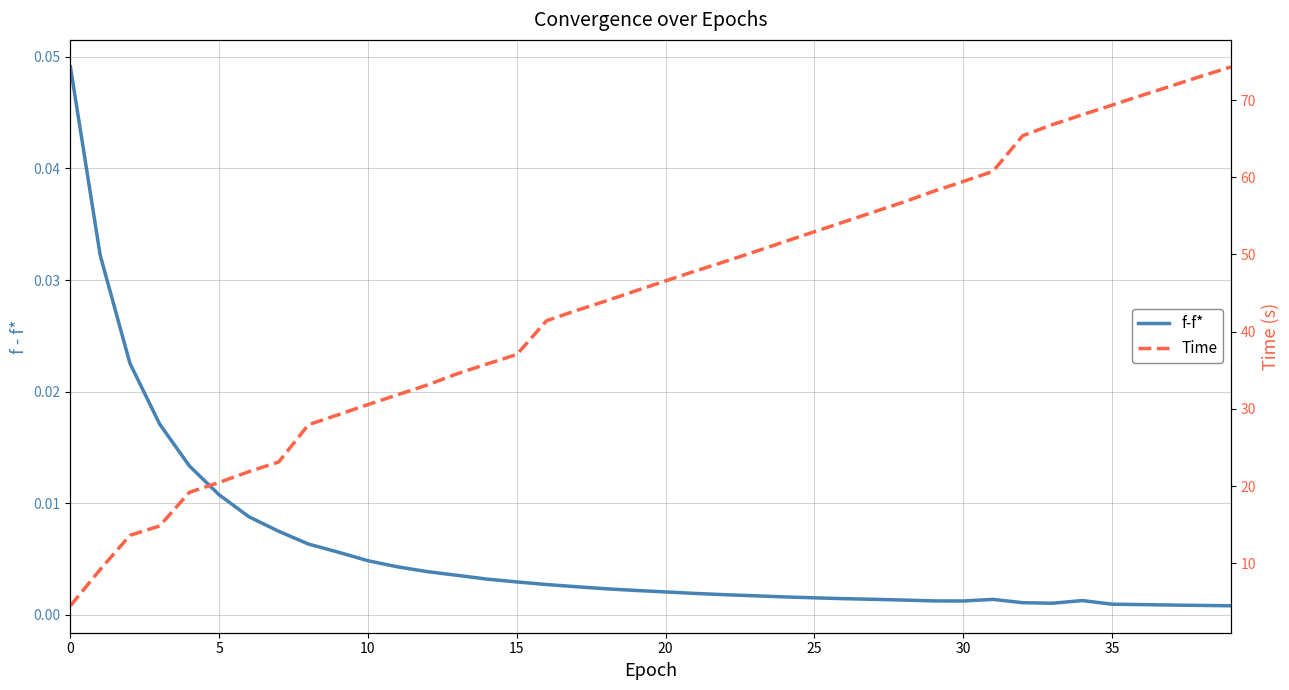

Count the number of data series in this chart.

2